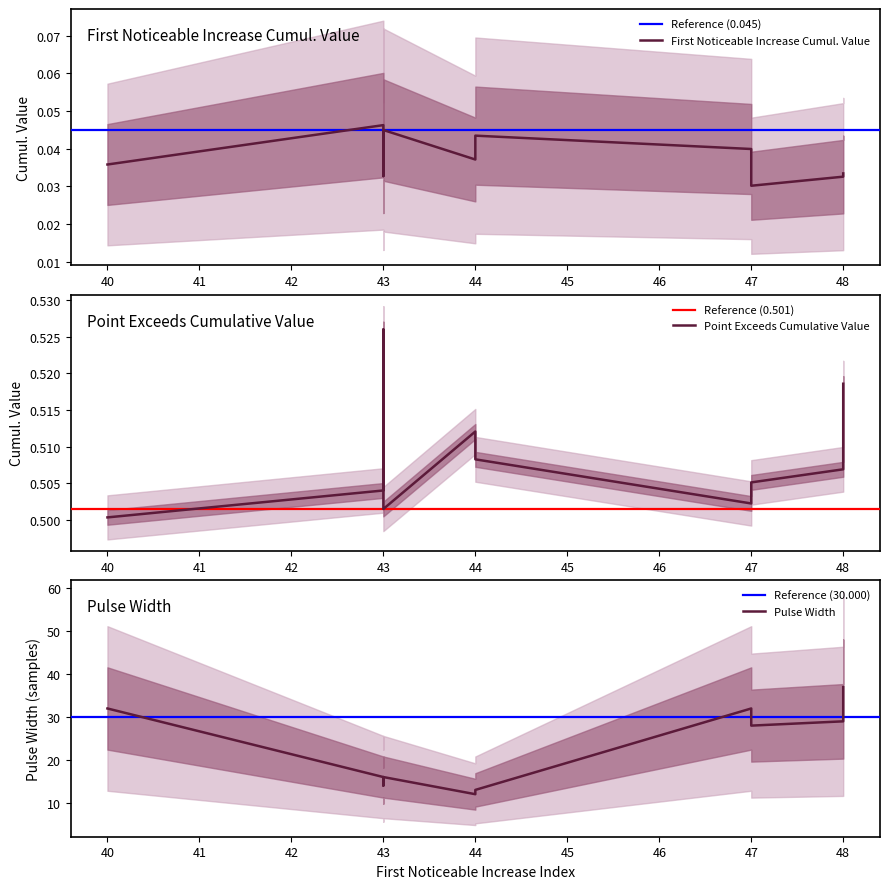

What is the label of the 7th point from the left?

44